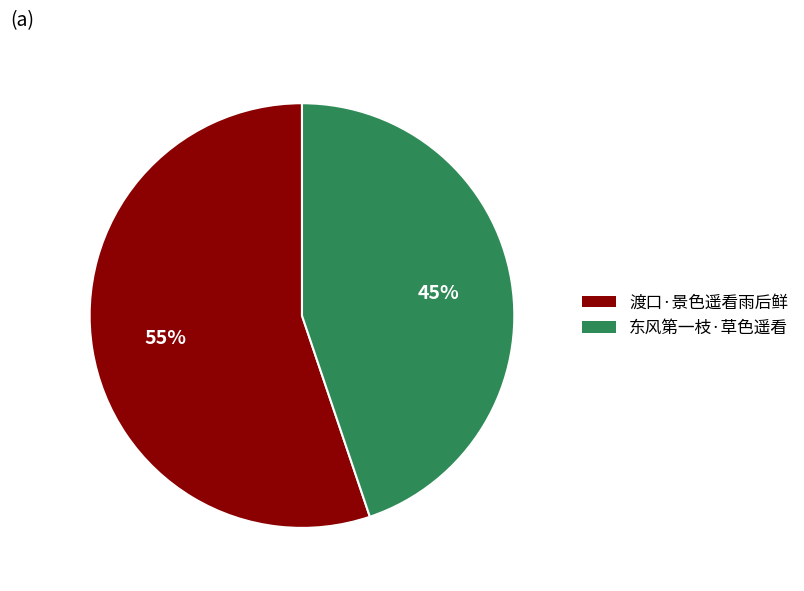

Is it true that 东风第一枝·草色遥看 is 34% of the pie?

False